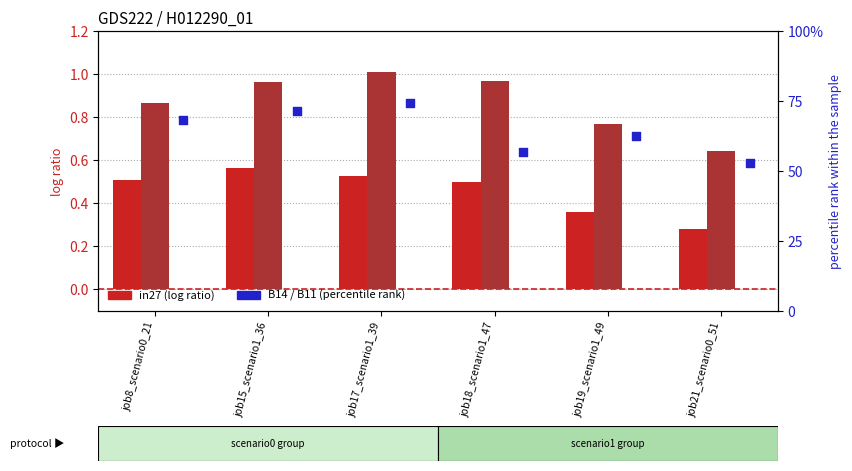

At how many categories does at least one series exceed 0?

6